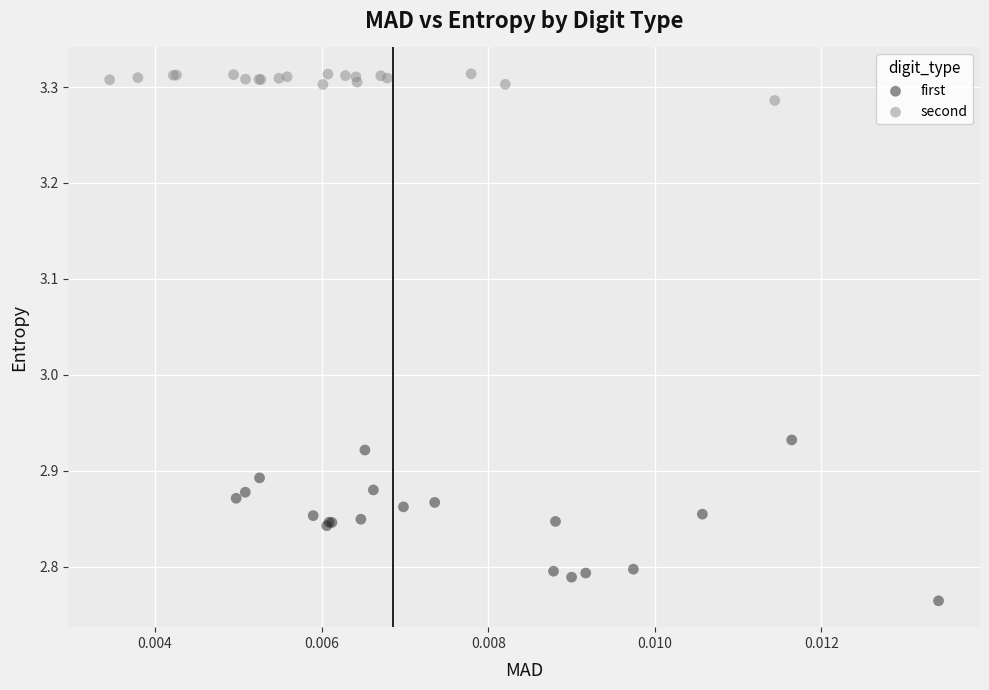

Which series reaches the minimum Y coordinate?

first